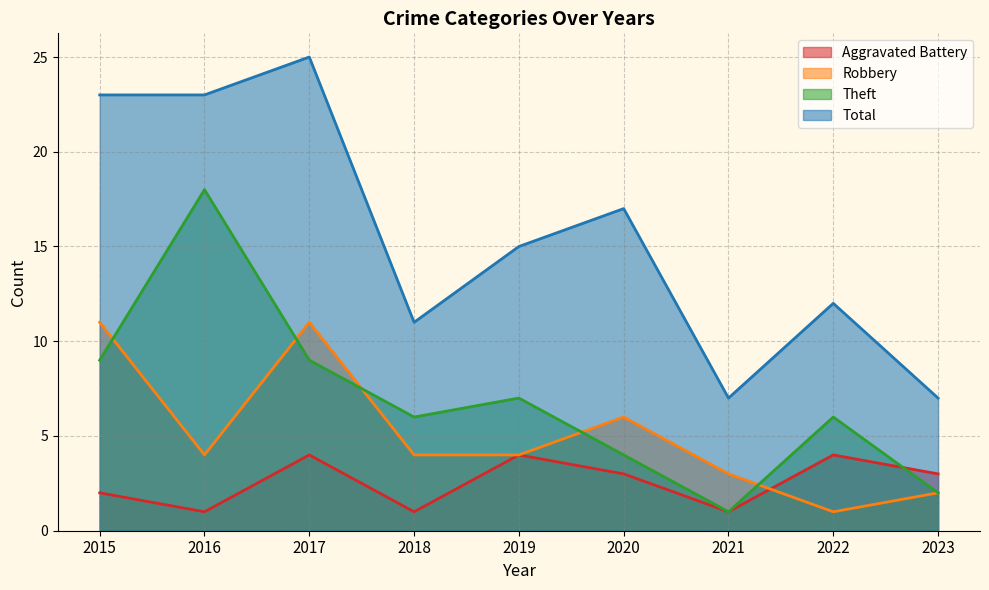

Which series has the widest spread of values?

Total